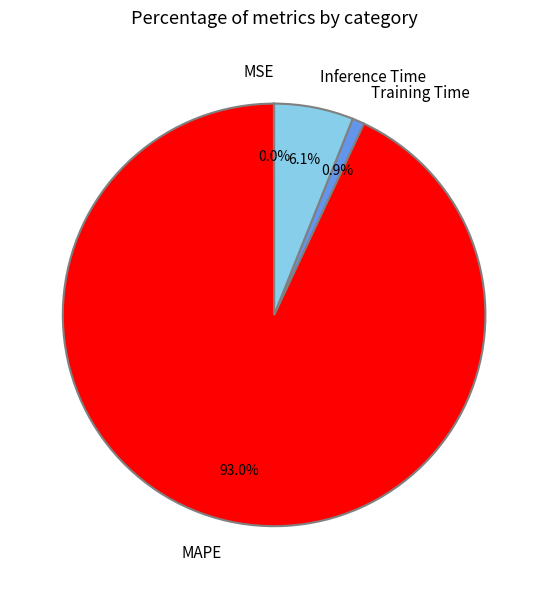

What percentage do MAPE and Inference Time together represent?

99.1%